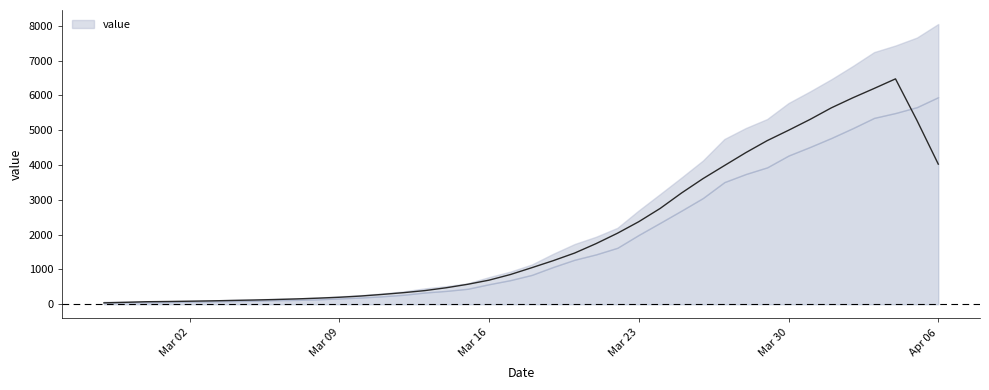

Count the number of categories in the chart.

40